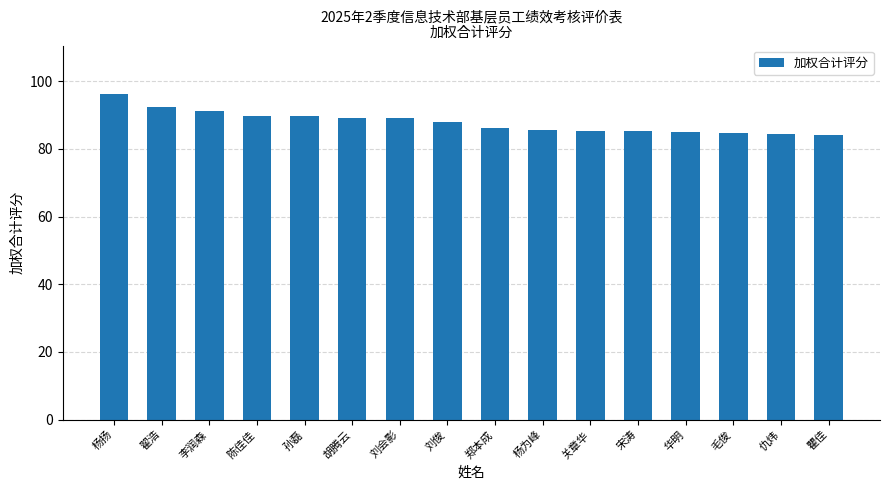

What is the difference between the maximum and minimum values?

12.0